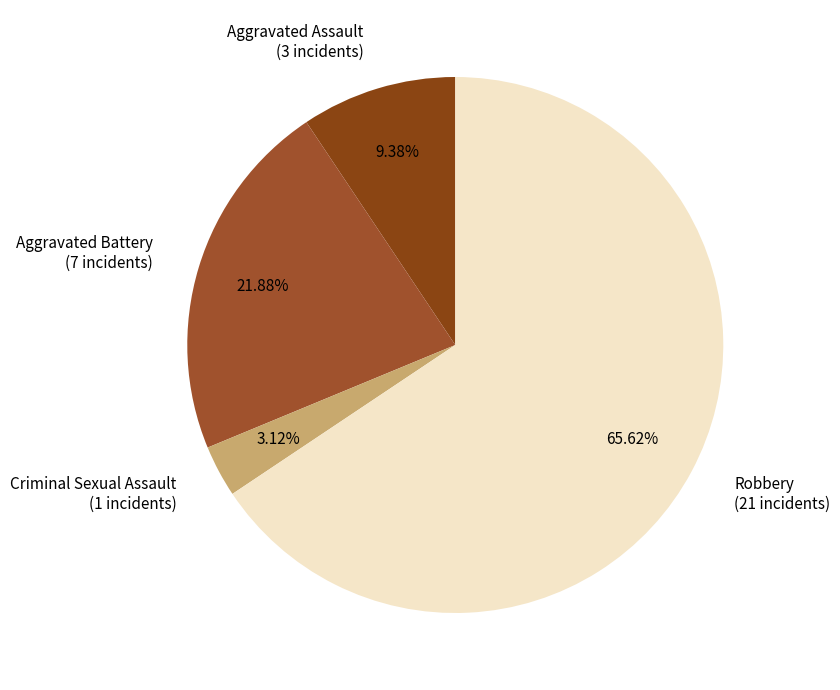

Is Criminal Sexual Assault the majority of the pie?

No